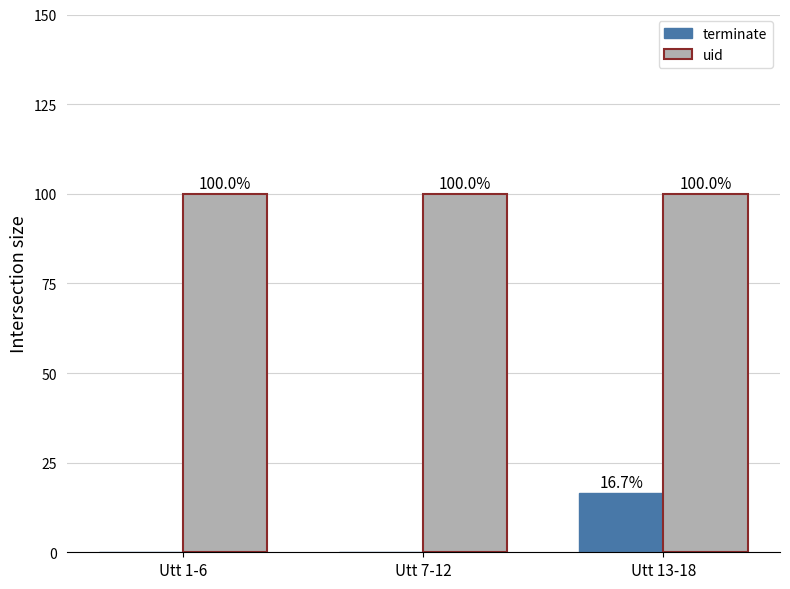

Which series changed the most between Utt 1-6 and Utt 13-18?

terminate